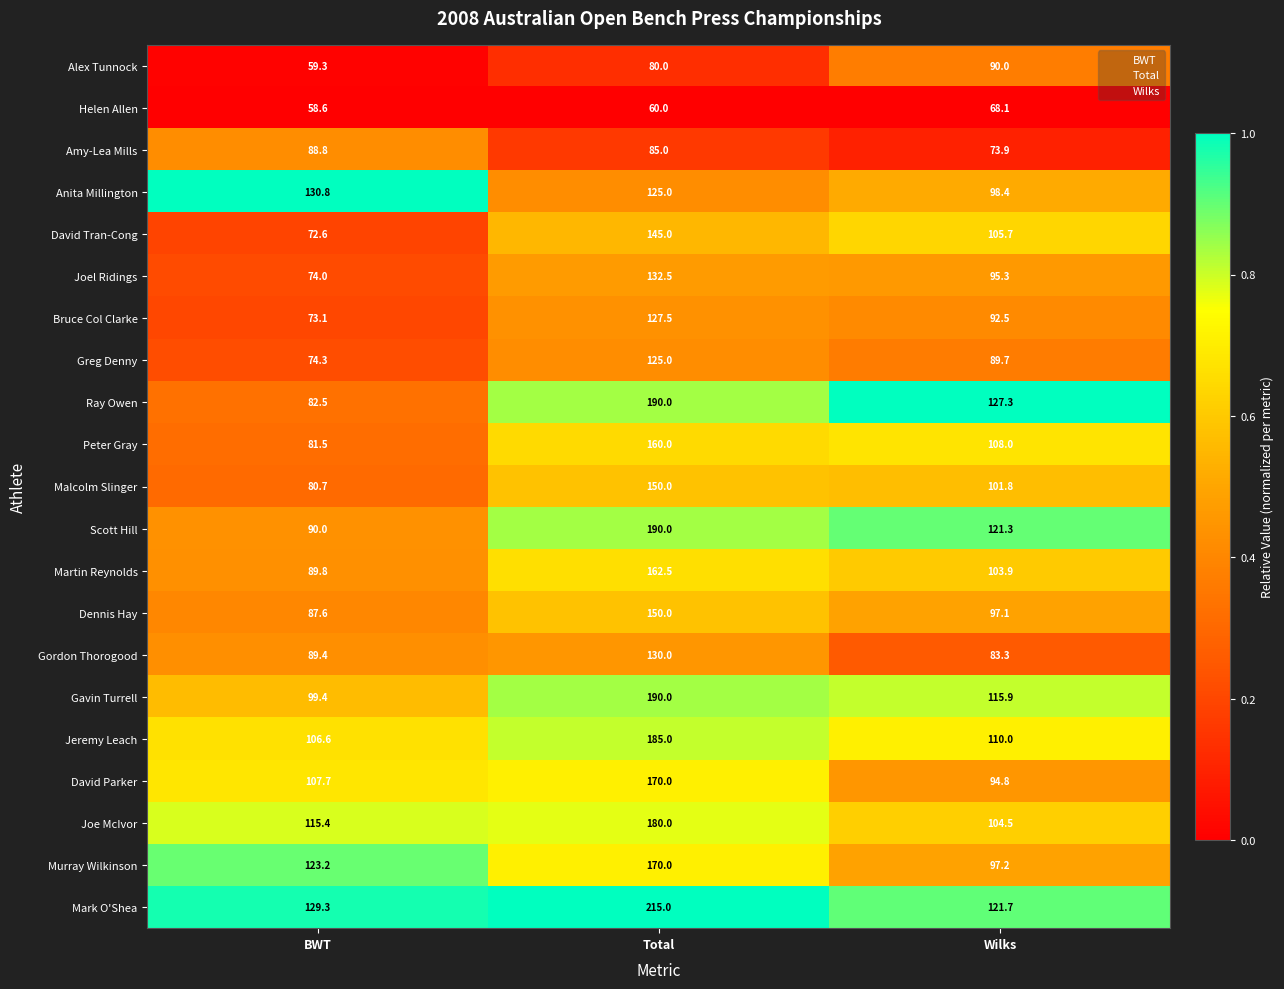

The Jeremy Leach series shows 106.6 at BWT. True or false?

True